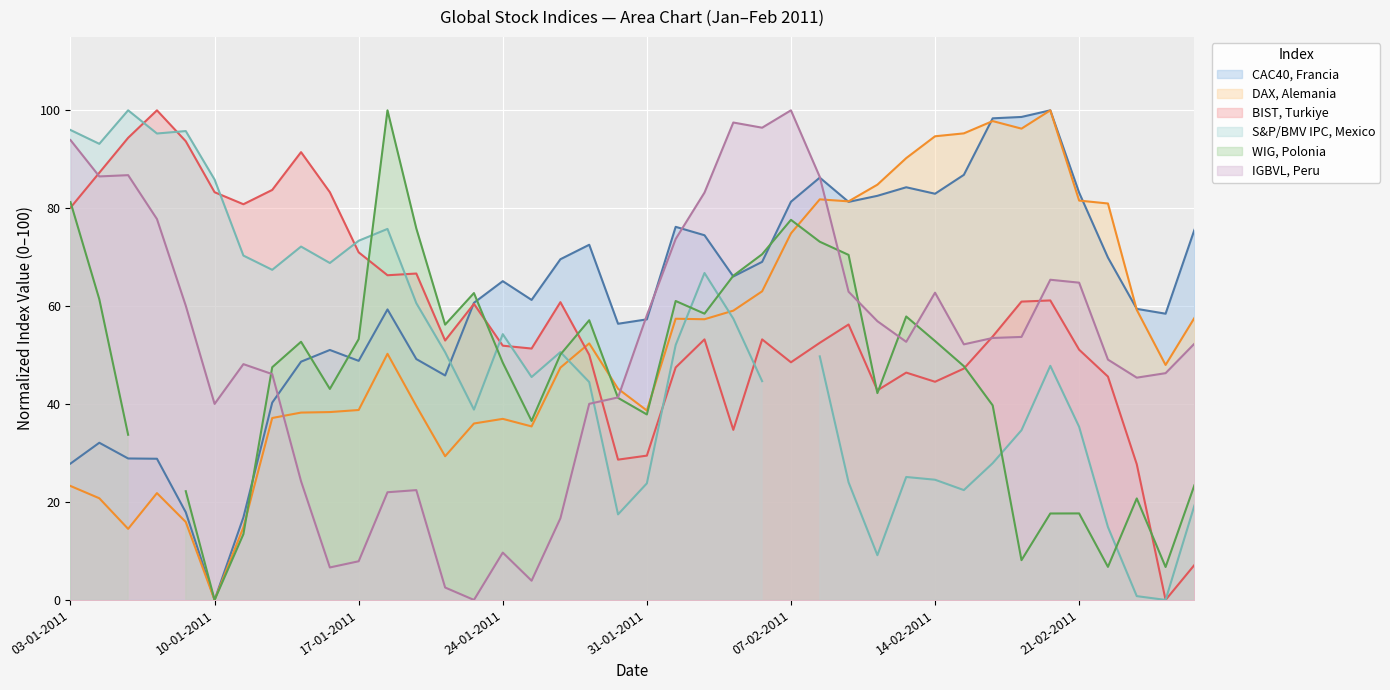

What position from the left is 31-01-2011?

21